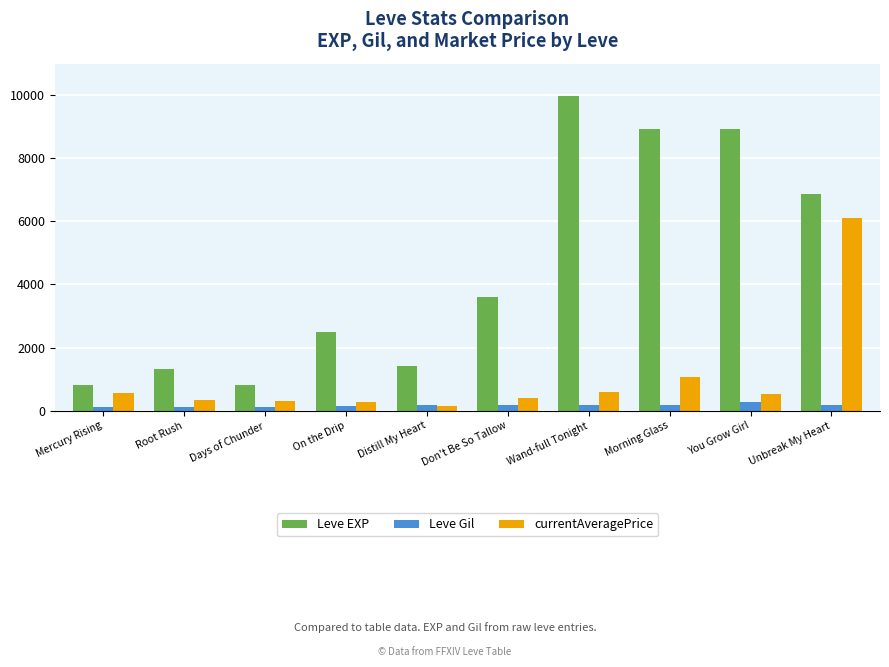

Are the bars horizontal?

No